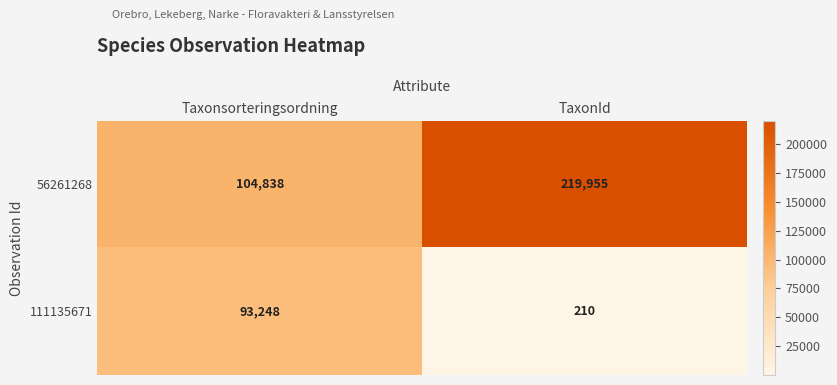

At which category is the sum across all series the highest?

TaxonId